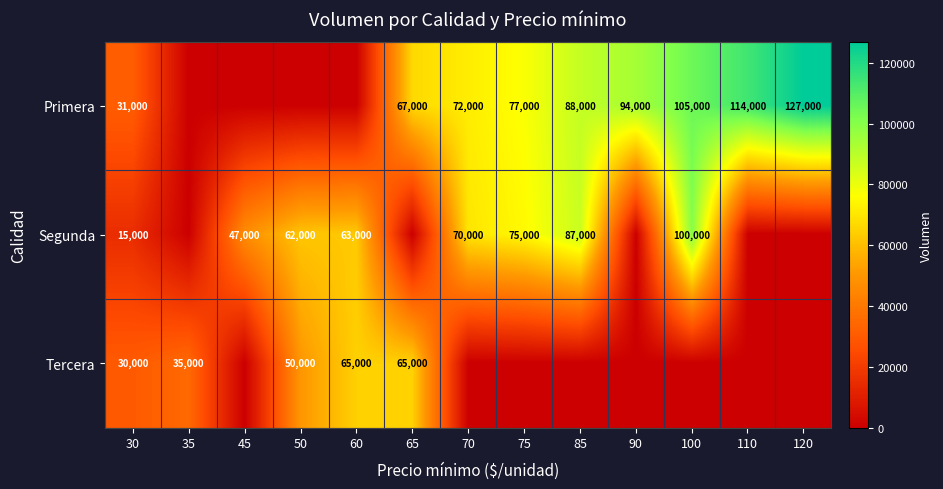

Is the value of Primera at 85 greater than the value of Segunda at 30?

Yes